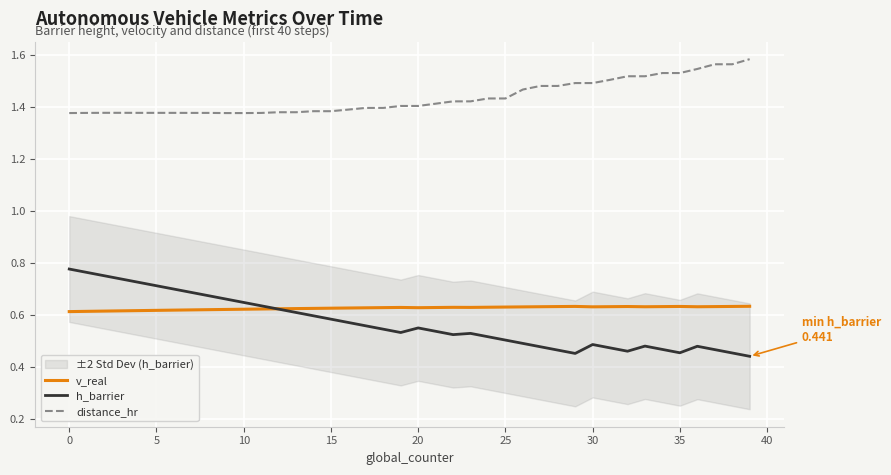

The v_real series shows 0.6 at 17. True or false?

True